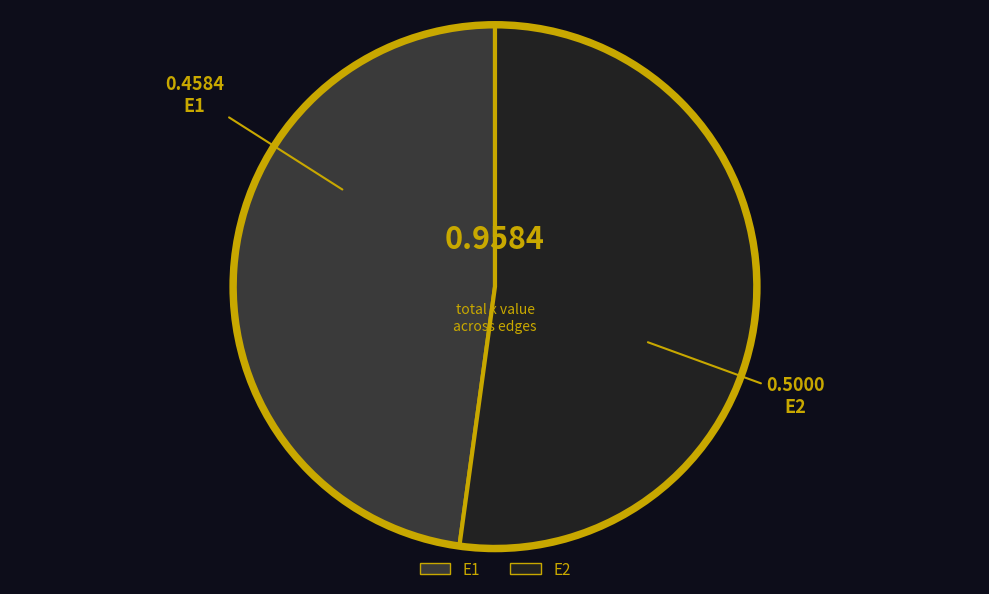

Do E2 and E1 together represent more than half of the pie?

Yes